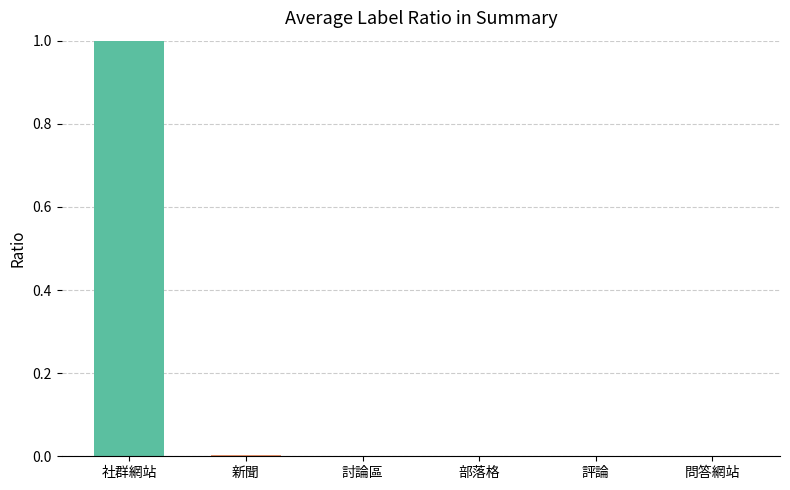

The value at 部落格 is 0.0. True or false?

True